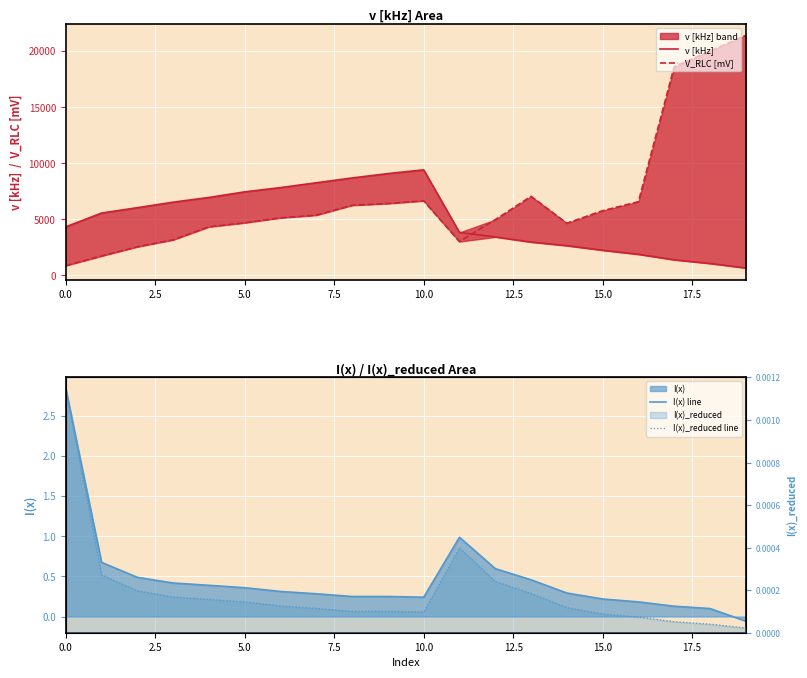

Reading left to right, extract all data points from this chart.

v [kHz]: 4320.0	5549.0	6028.0	6519.0	6940.0	7440.0	7820.0	8251.0	8680.0	9070.0	9404.0	3820.0	3420.0	2960.0	2639.0	2230.0	1869.0	1379.0	1050.0	650.0
V_RLC [mV]: 860.0	1720.0	2540.0	3160.0	4320.0	4680.0	5120.0	5360.0	6240.0	6400.0	6640.0	3000.0	4960.0	7040.0	4640.0	5760.0	6560.0	18600.0	20000.0	21400.0
I(x) line: 2.8	0.7	0.5	0.4	0.4	0.4	0.3	0.3	0.2	0.2	0.2	1.0	0.6	0.5	0.3	0.2	0.2	0.1	0.1	-0.1
I(x)_reduced line: 0.0	0.0	0.0	0.0	0.0	0.0	0.0	0.0	0.0	0.0	0.0	0.0	0.0	0.0	0.0	0.0	0.0	0.0	0.0	0.0